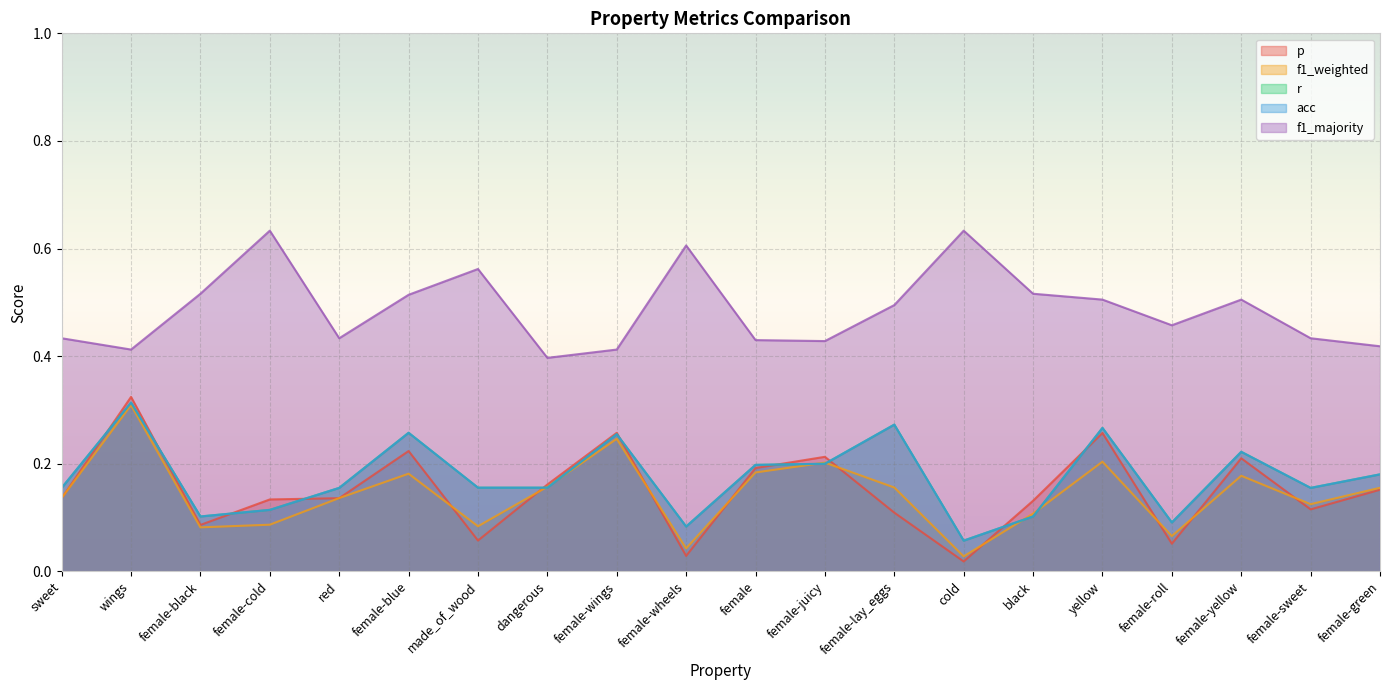

The f1_majority series shows 0.2 at dangerous. True or false?

False